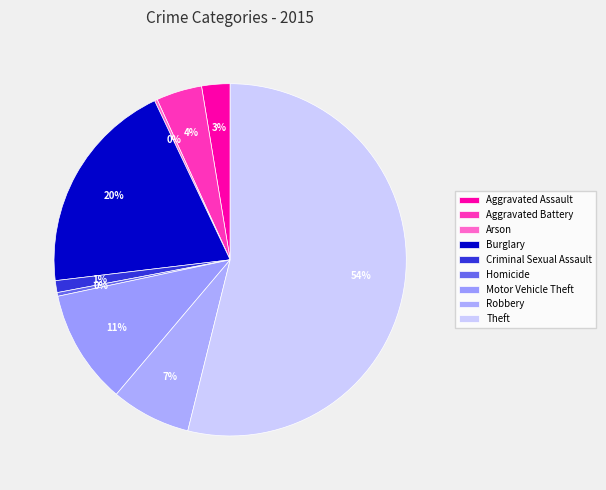

How many segments does this pie chart have?

9